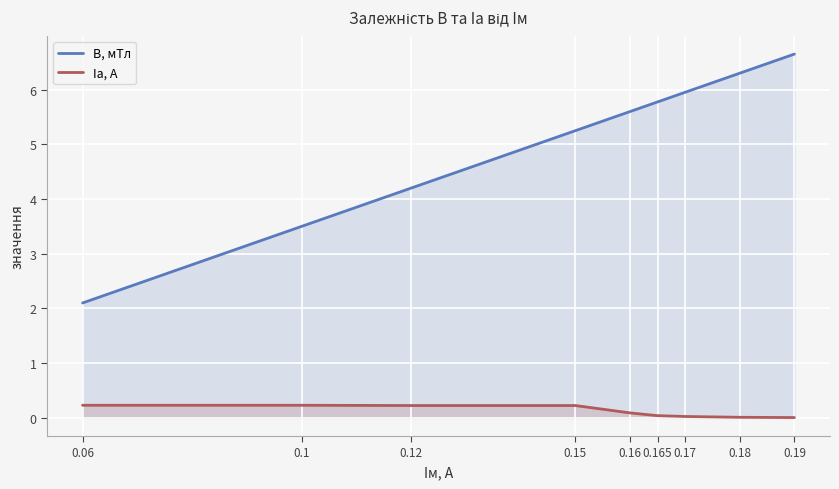

True or false: Iа, А and B, мТл intersect in this chart.

False